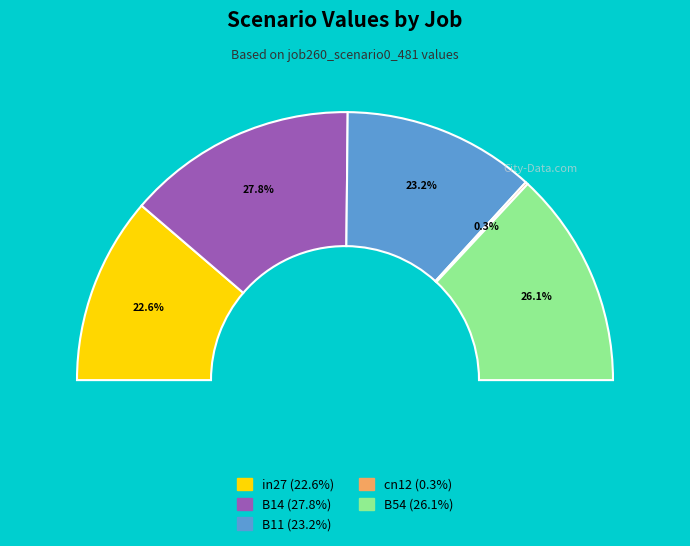

To the nearest percent, what portion does B14 represent?

28%